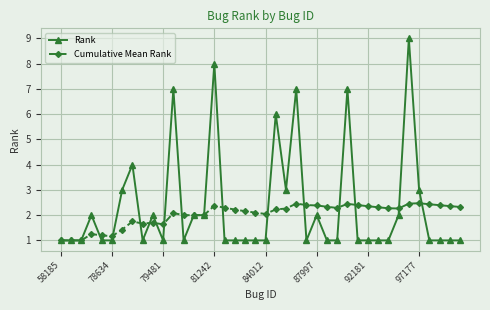

What is the smallest value displayed?

1.0